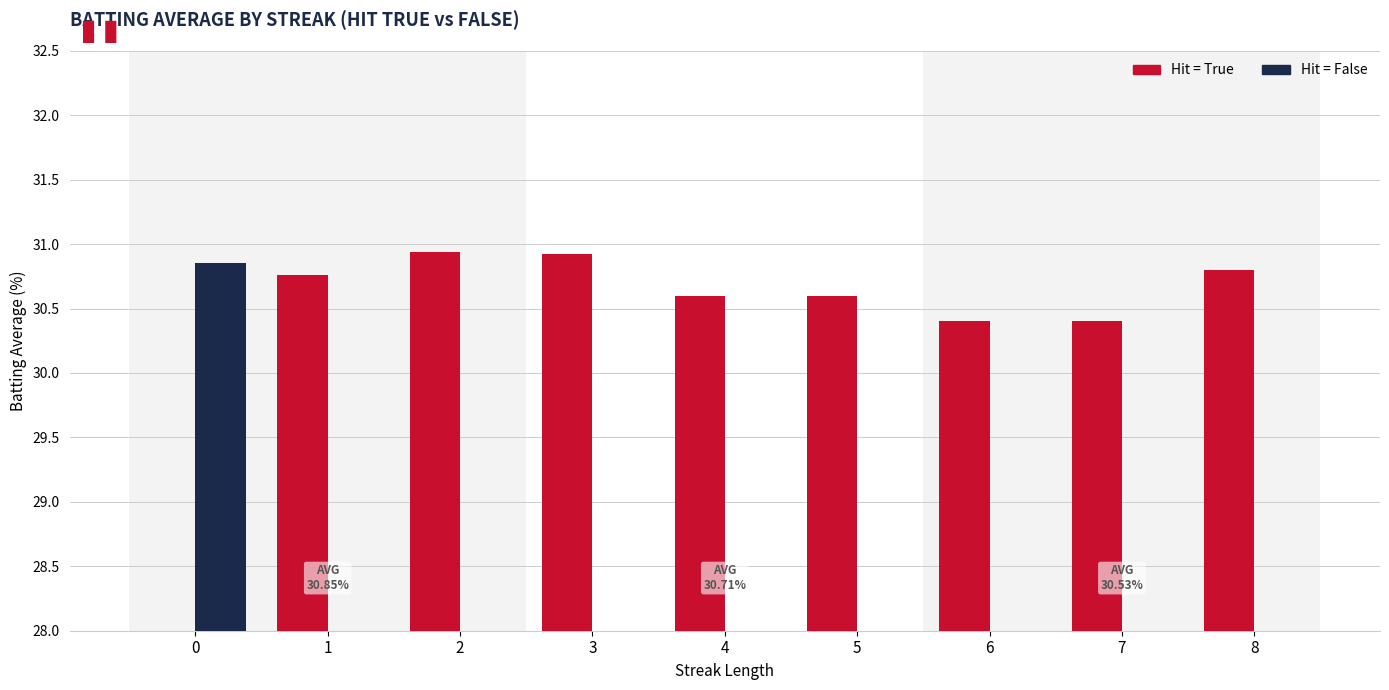

Reading left to right, extract all data points from this chart.

Hit = True: 0=0.0	1=30.8	2=30.9	3=30.9	4=30.6	5=30.6	6=30.4	7=30.4	8=30.8
Hit = False: 0=30.9	1=0.0	2=0.0	3=0.0	4=0.0	5=0.0	6=0.0	7=0.0	8=0.0